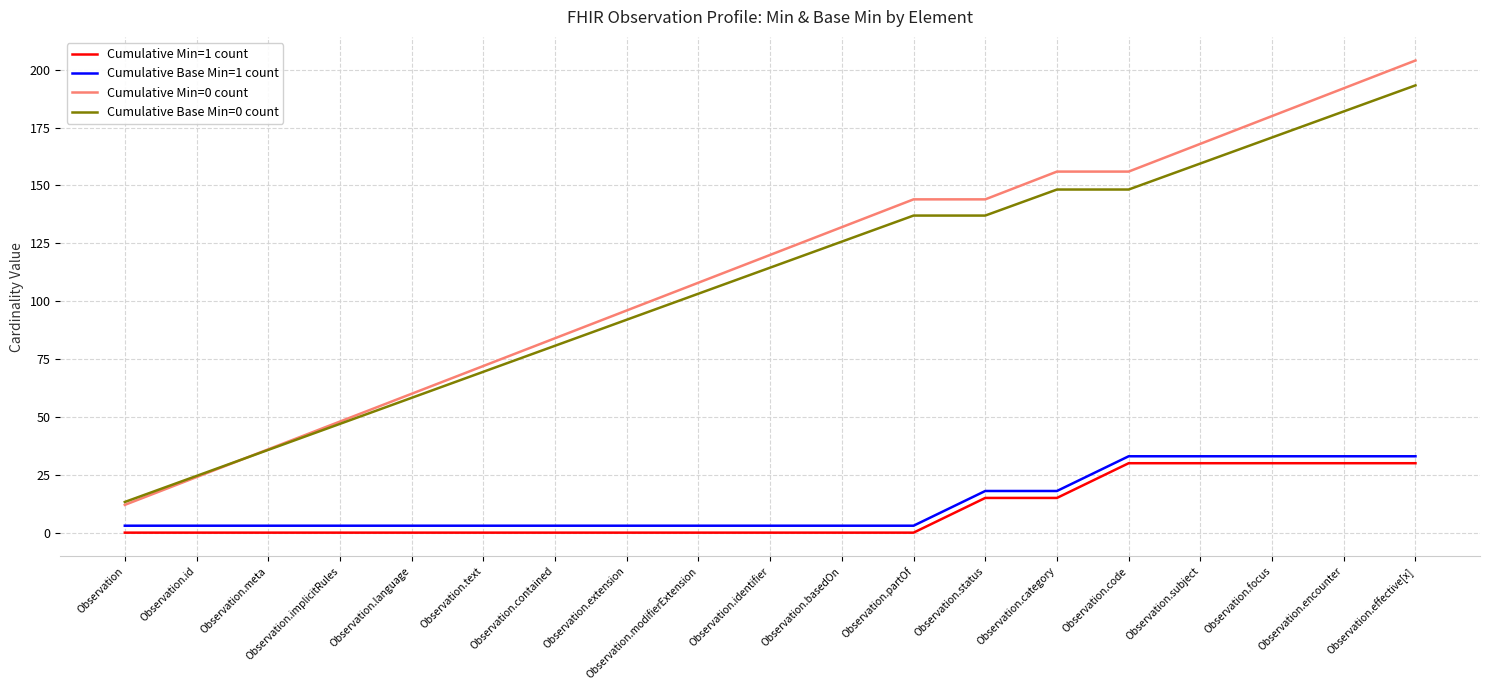

Which series has the widest spread of values?

Cumulative Min=0 count